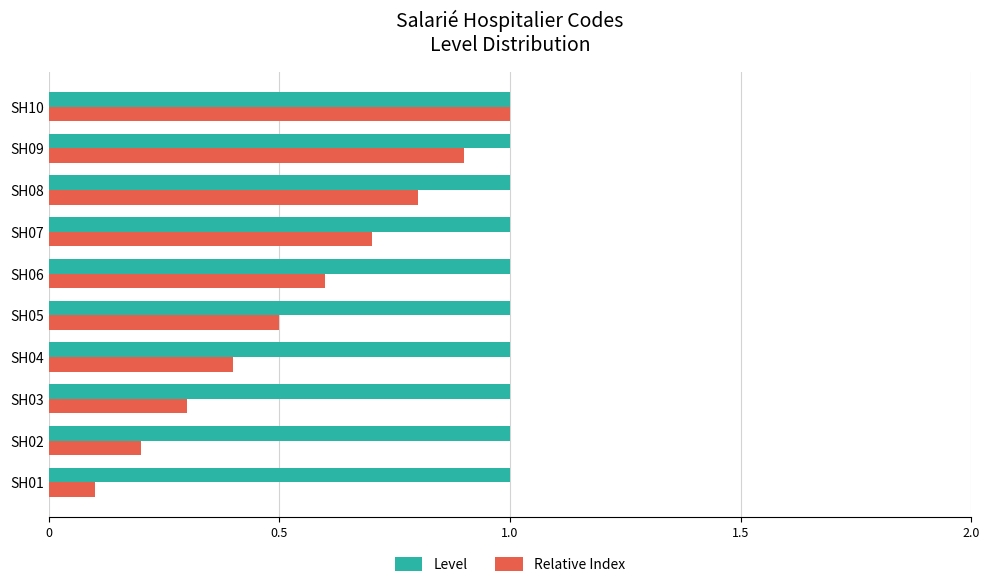

What is the difference between the highest and lowest values at SH02?

0.8